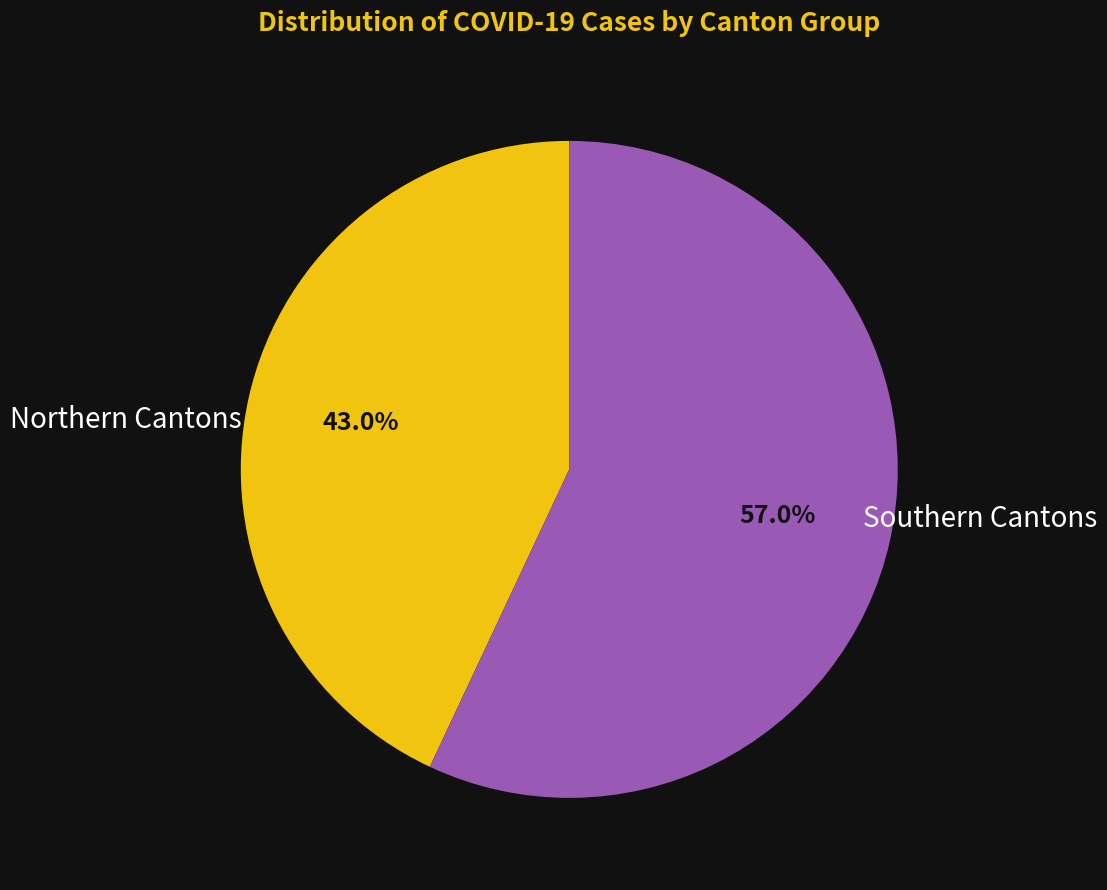

Count the number of slices in the pie.

2